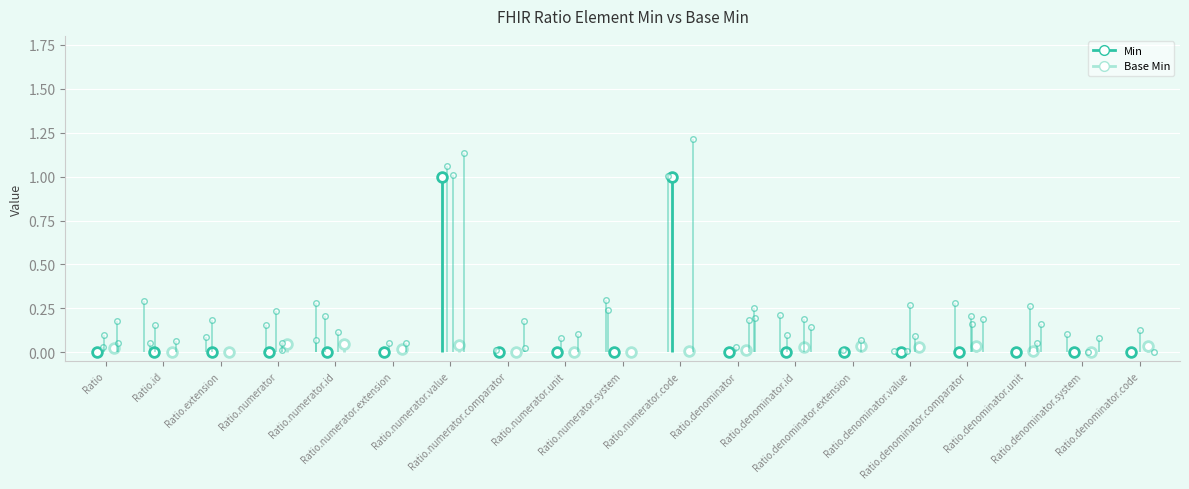

Rank the categories by value from lowest to highest.

Ratio, Ratio.id, Ratio.extension, Ratio.numerator, Ratio.numerator.id, Ratio.numerator.extension, Ratio.numerator.comparator, Ratio.numerator.unit, Ratio.numerator.system, Ratio.denominator, Ratio.denominator.id, Ratio.denominator.extension, Ratio.denominator.value, Ratio.denominator.comparator, Ratio.denominator.unit, Ratio.denominator.system, Ratio.denominator.code, Ratio.numerator.value, Ratio.numerator.code